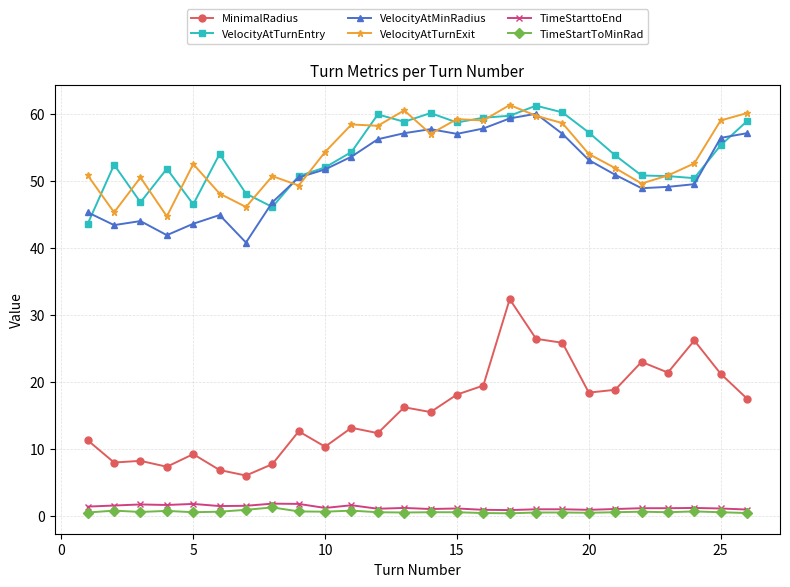

What is the value of the TimeStarttoEnd point at the 11th from the left?

1.6